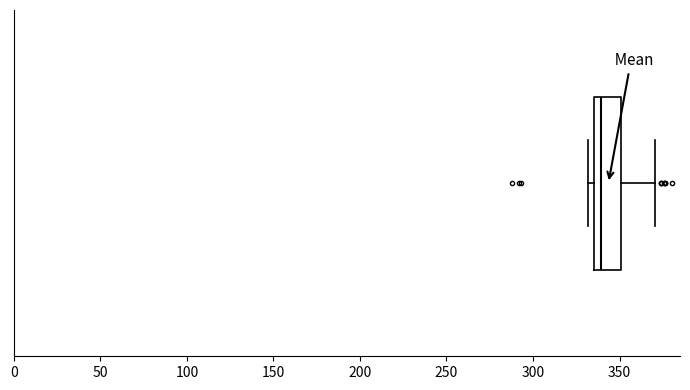

Where does the median line of the box sit on the x-axis? The values are not printed on the chart, so give them approximately, as read against the axis.

340